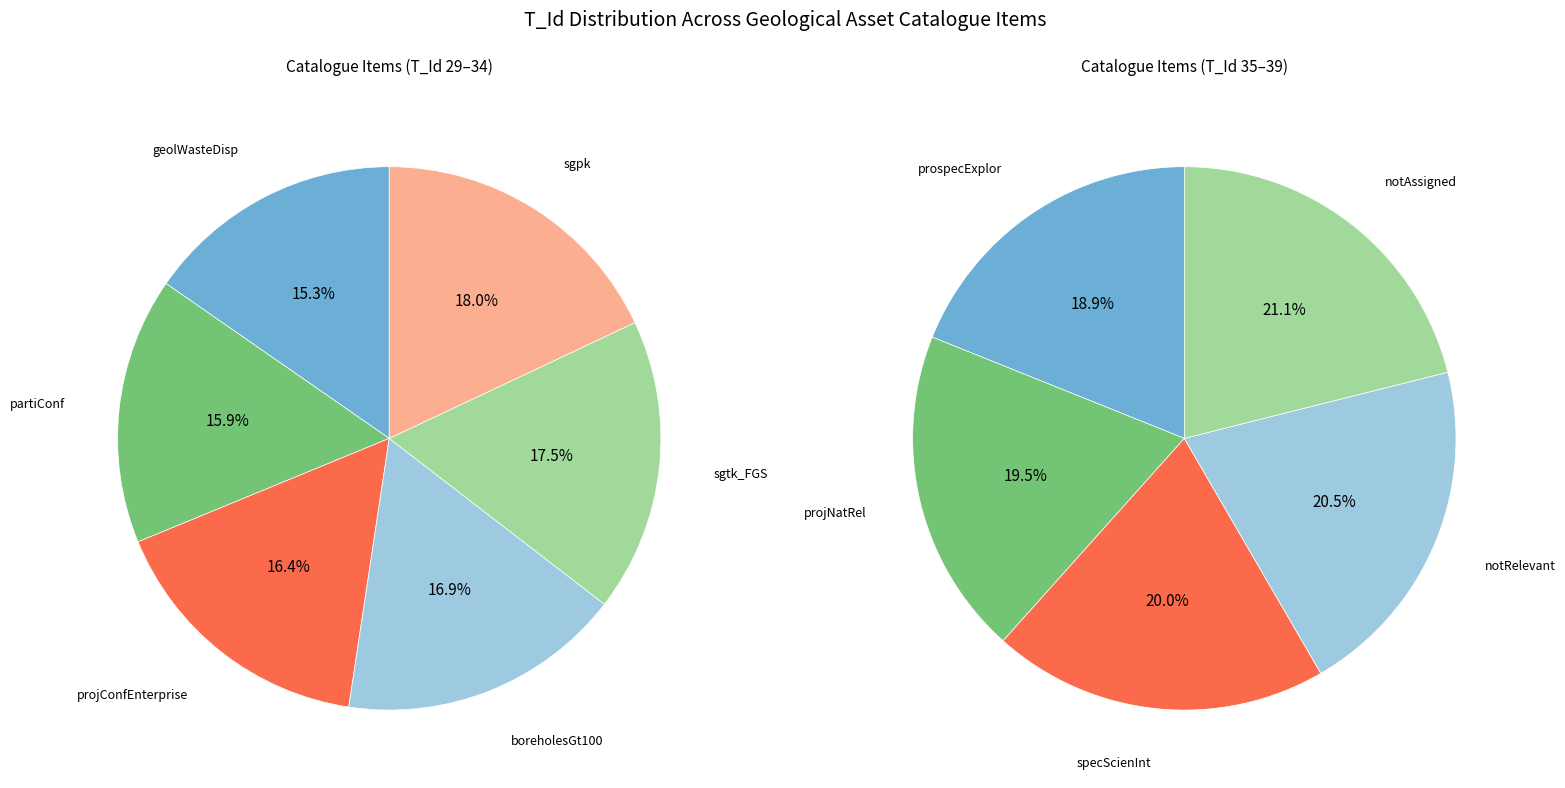

How many slices are in this pie chart?

11